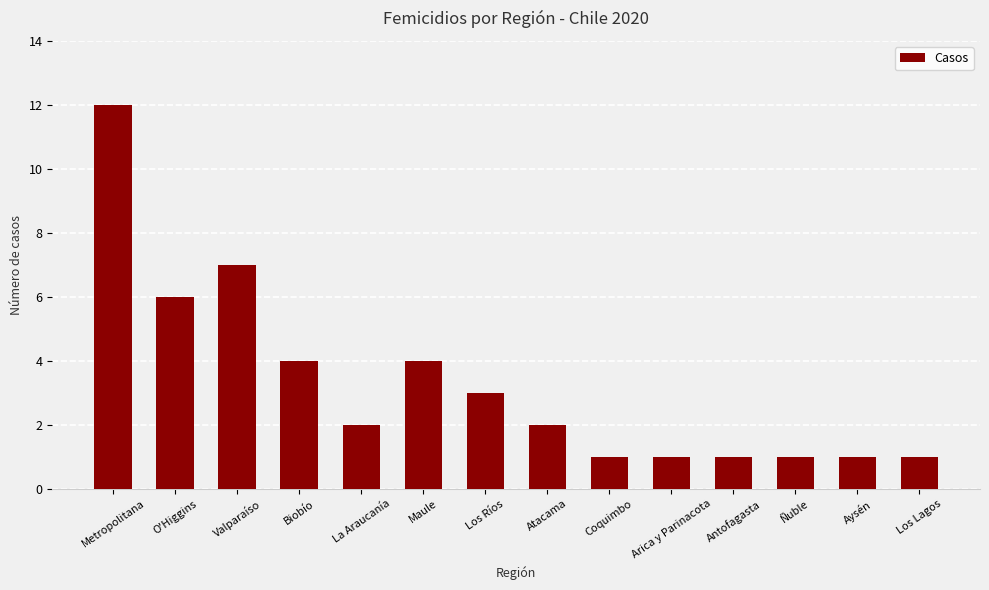

At which label is the value closest to 6?

O'Higgins